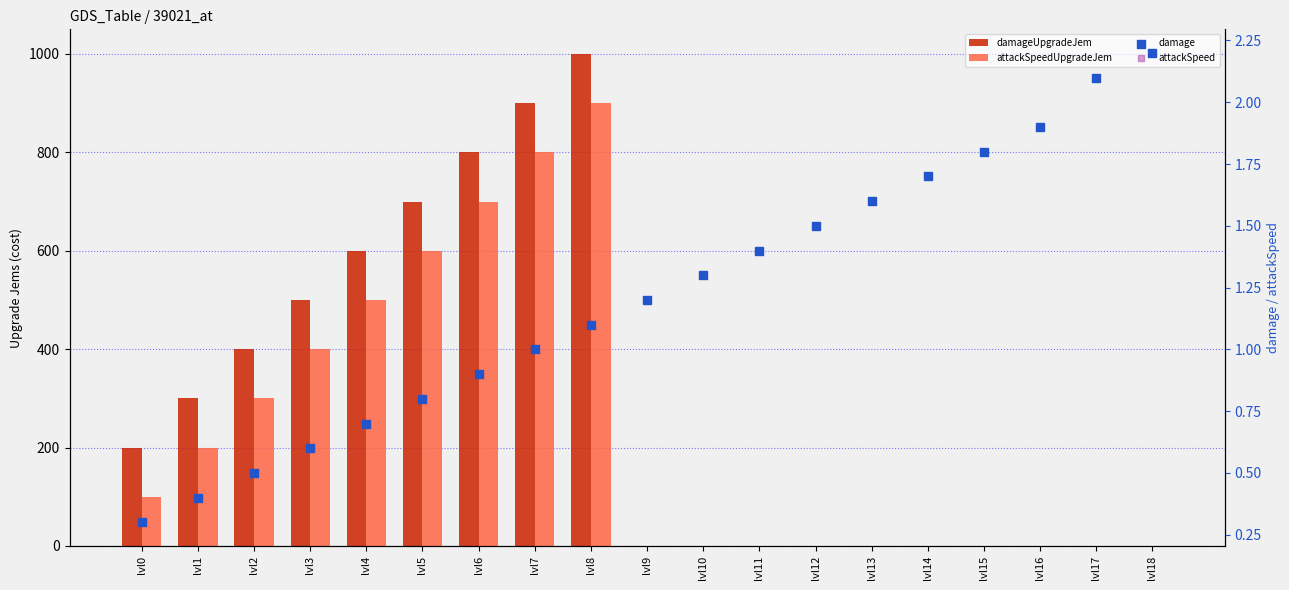

At how many categories does at least one series exceed 19?

9